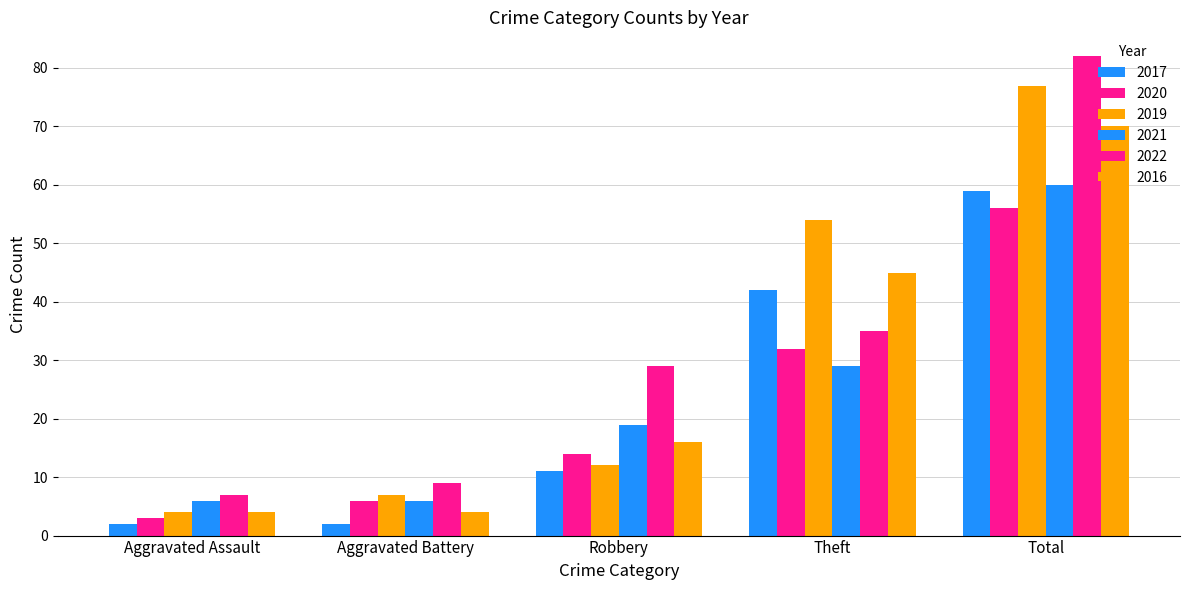

What position from the left is Robbery?

3